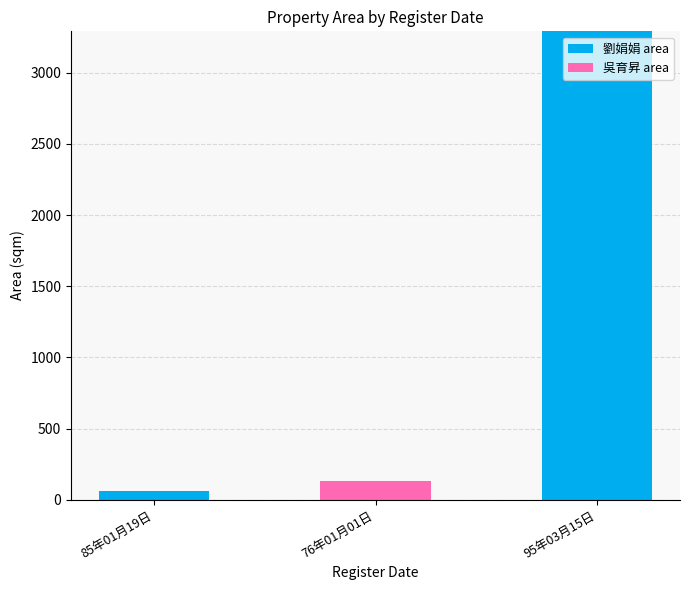

At which label does 劉娟娟 area reach its peak?

95年03月15日